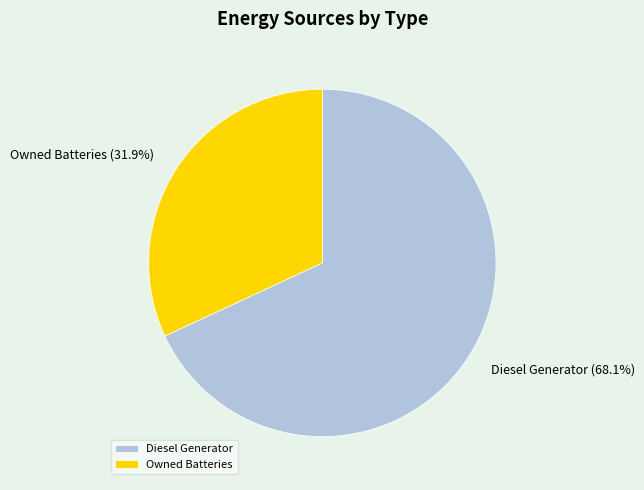

Between Diesel Generator and Owned Batteries, which is larger?

Diesel Generator